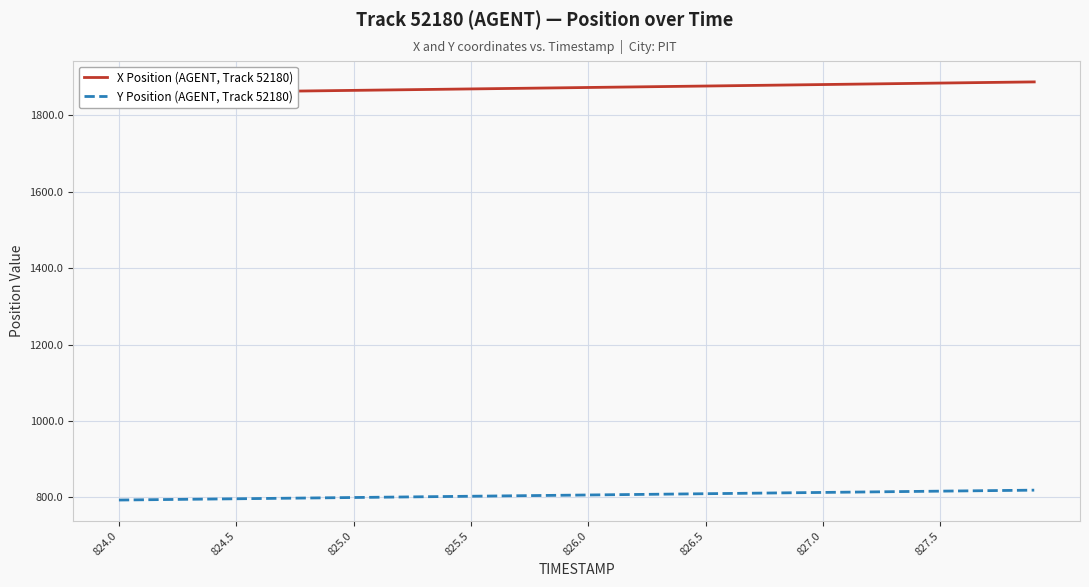

True or false: Y Position (AGENT, Track 52180) has a value of 803.2 at 825.5.

True